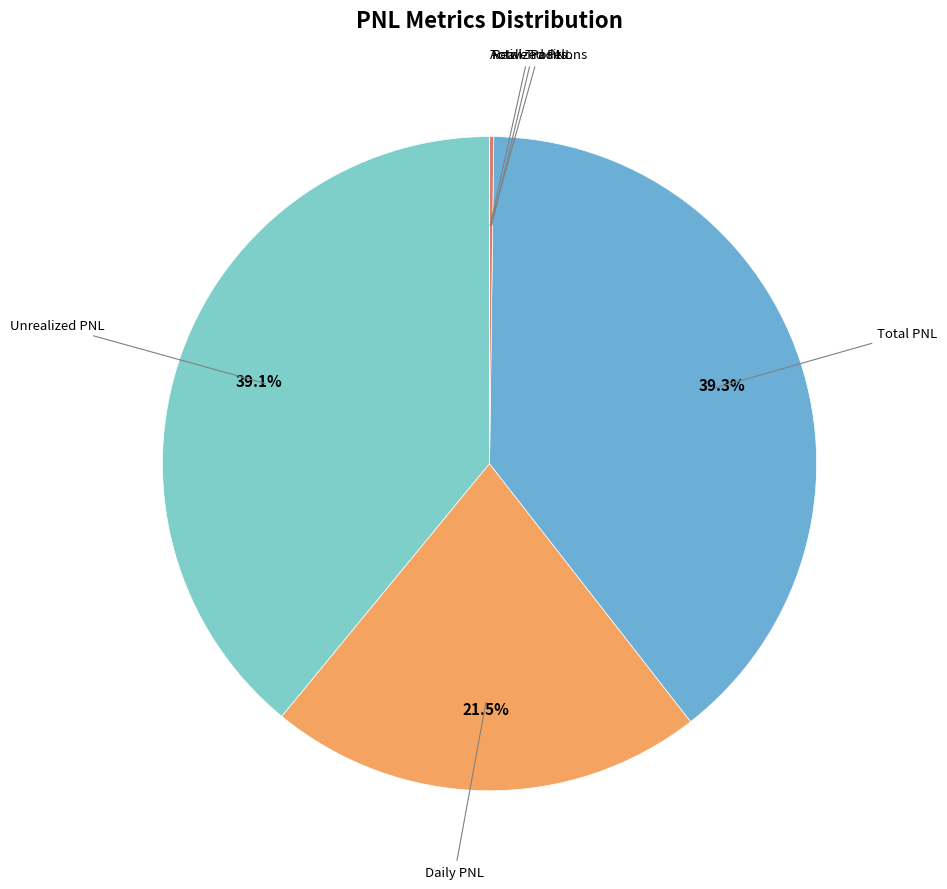

Count the number of slices in the pie.

6